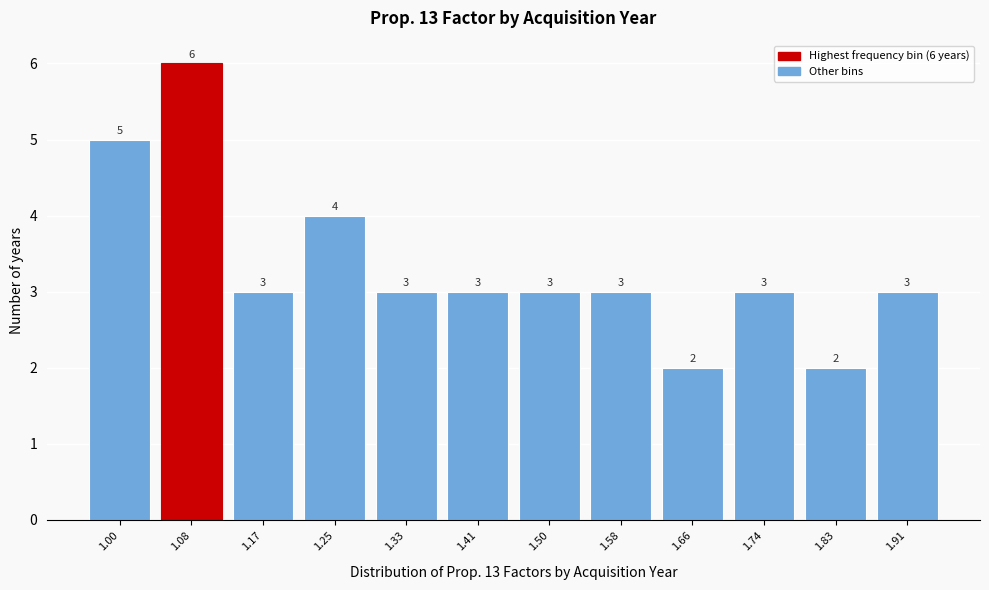

Reading left to right, list all the values displayed in this chart.

1.00=5	1.08=6	1.17=3	1.25=4	1.33=3	1.41=3	1.50=3	1.58=3	1.66=2	1.74=3	1.83=2	1.91=3